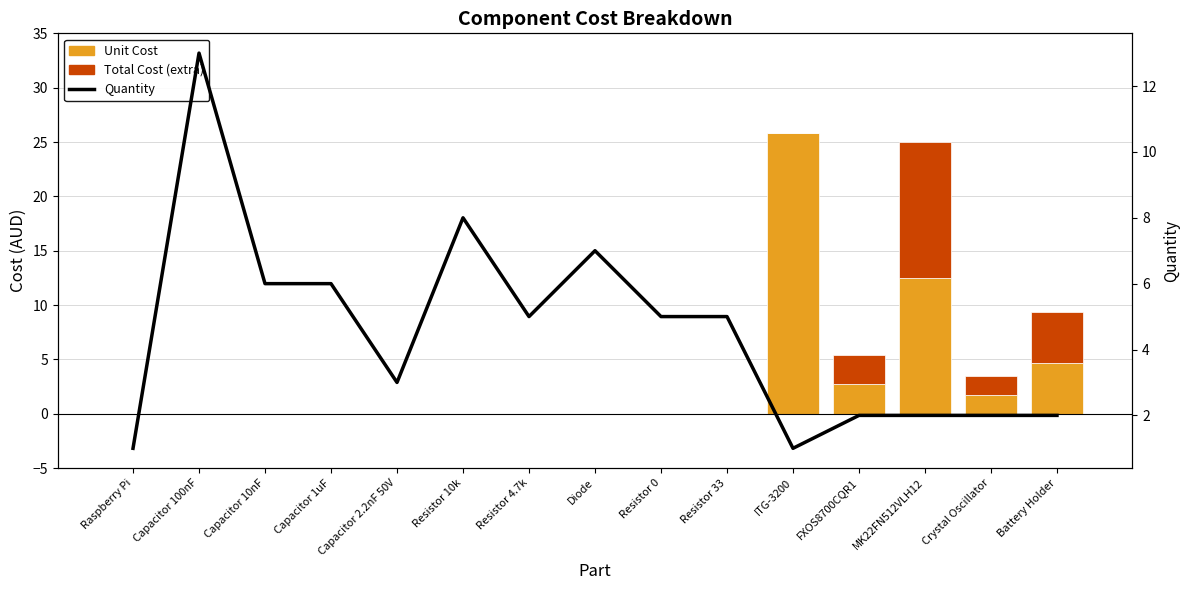

Which series has the largest range (max minus min)?

Unit Cost